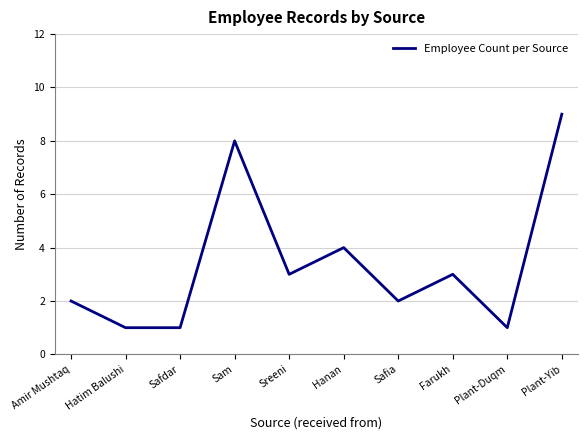

Is it true that the value at Hatim Balushi is 1?

True